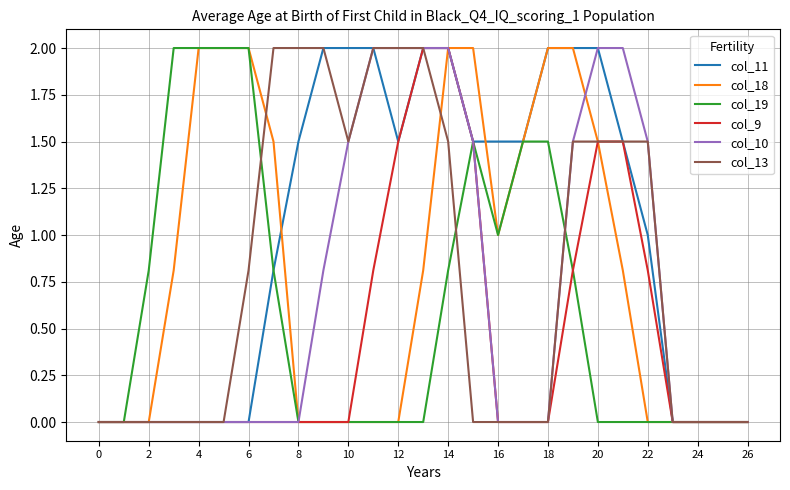

Which series has the largest total across all categories?

col_11